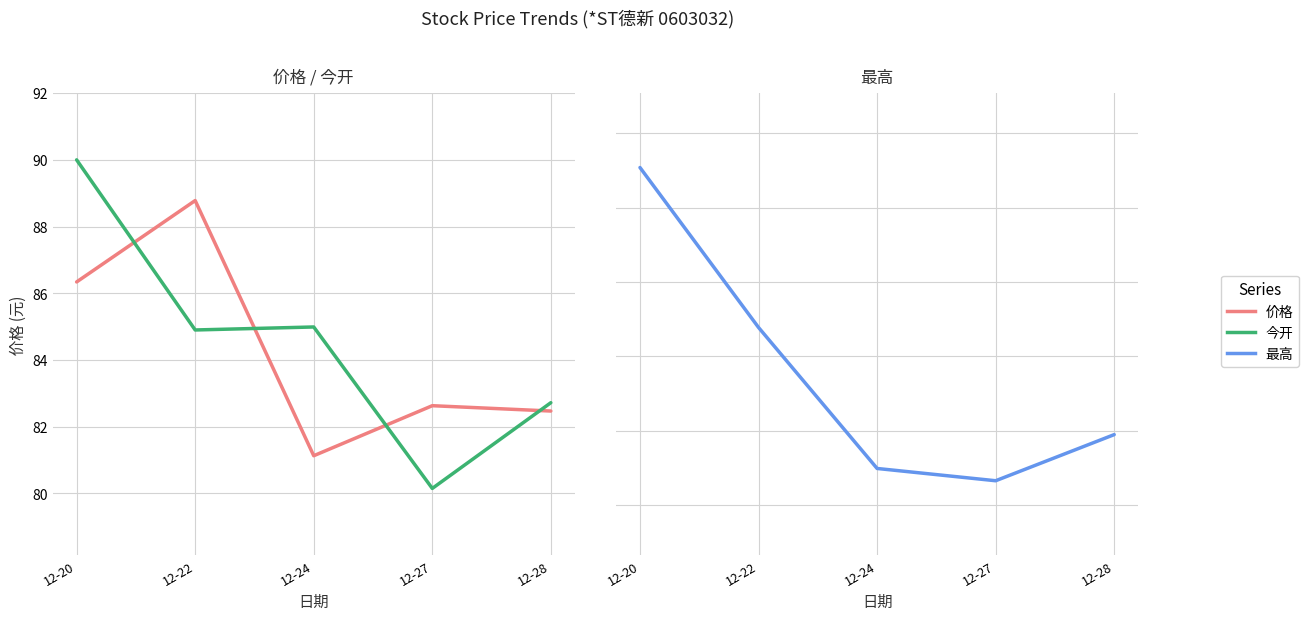

True or false: 价格 and 最高 cross at least once.

False